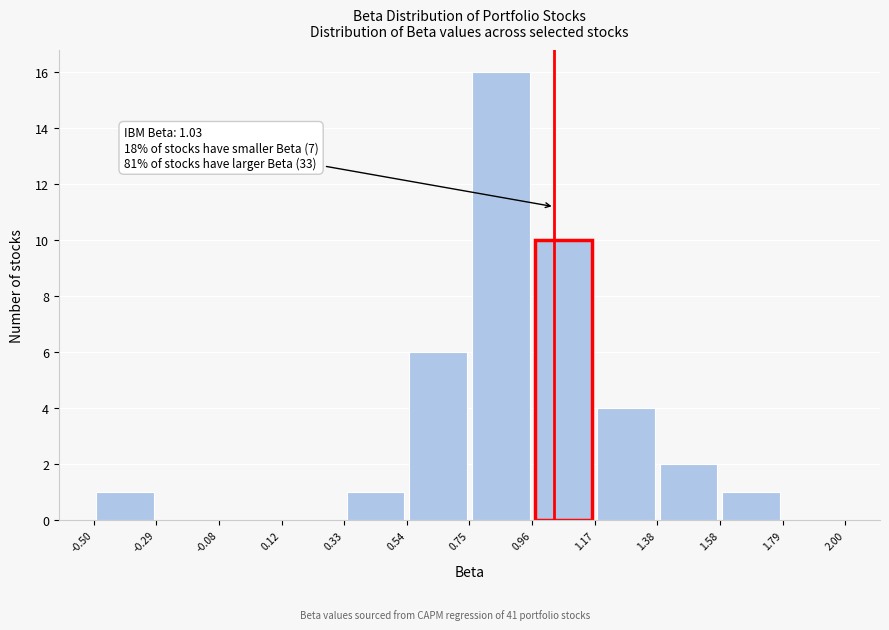

Over which range of the x-axis is the bar tallest?

0.75 to 0.96